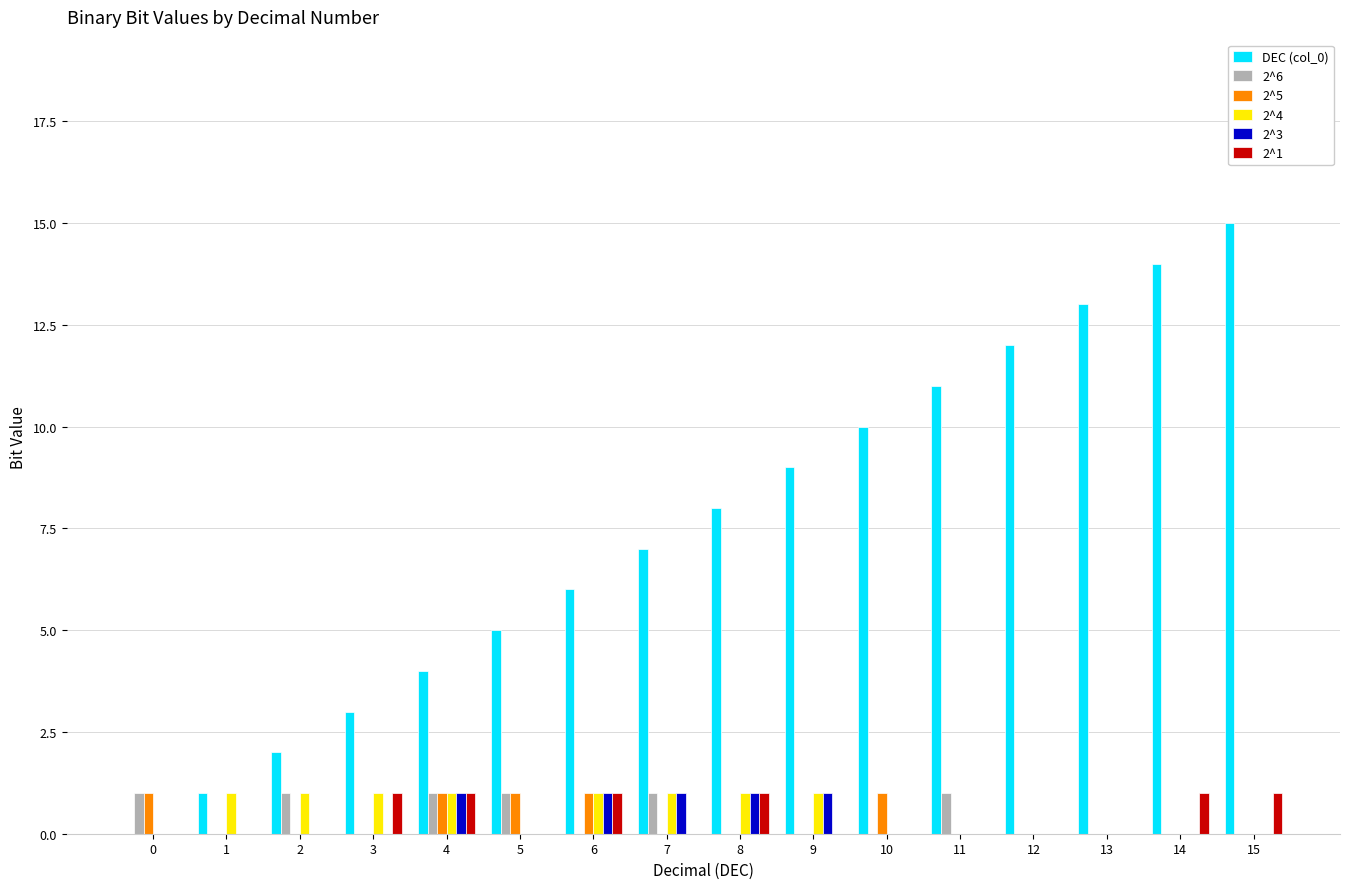

What is the difference between the 2^5 values at 14 and 5?

1